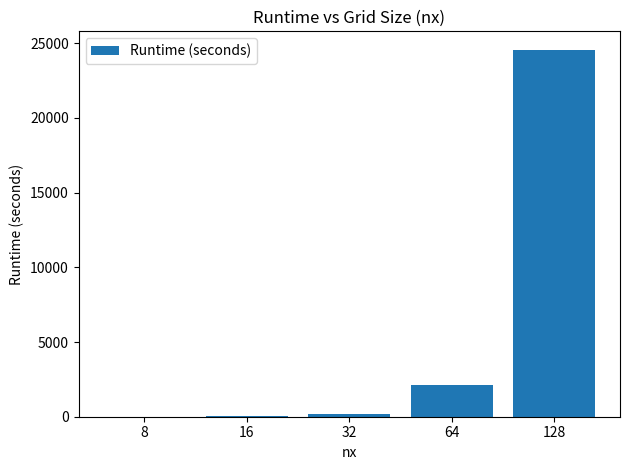

Where does the data first go above 190?

32